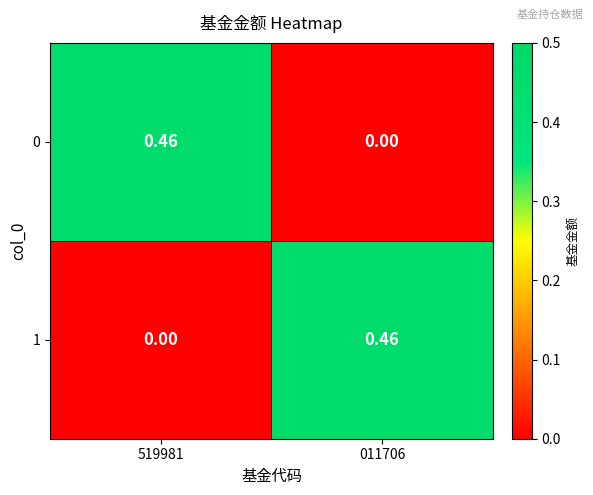

Is the value of 0 at 011706 greater than the value of 1 at 011706?

No